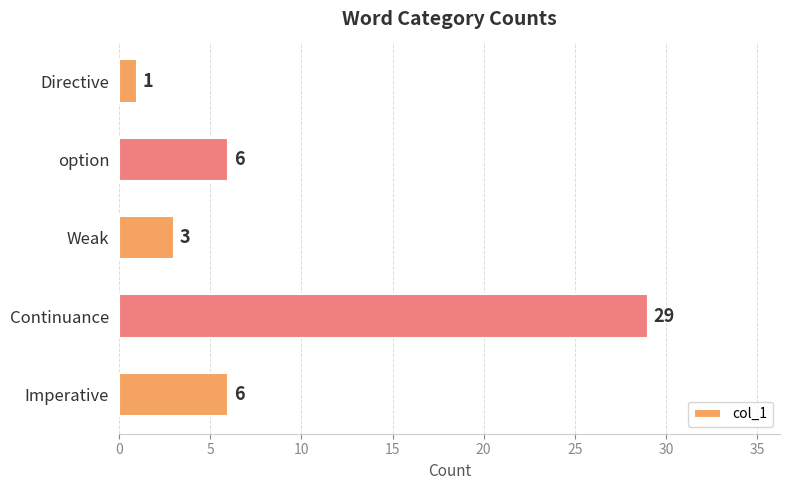

The value at Weak is 3. True or false?

True